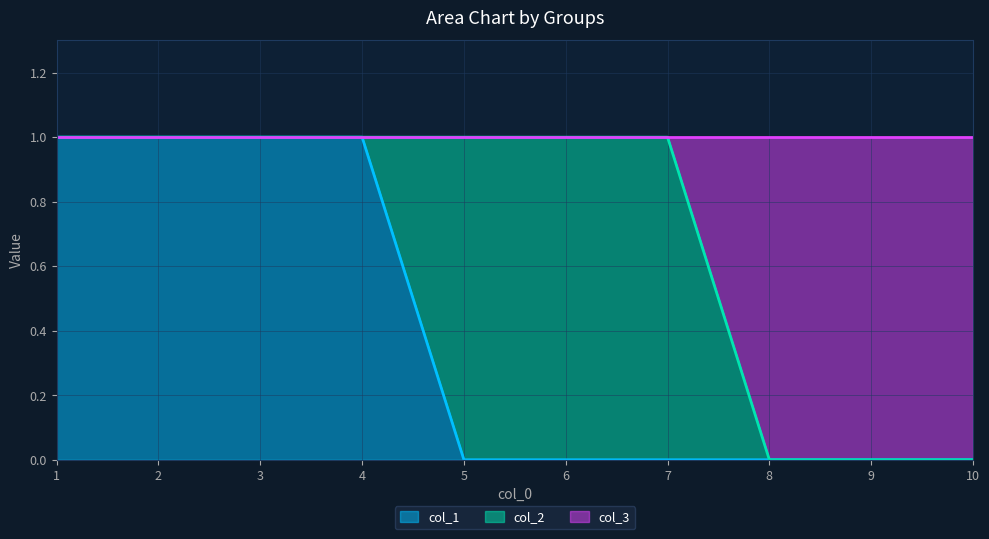

Between 1 and 9, which series saw the biggest shift?

col_1